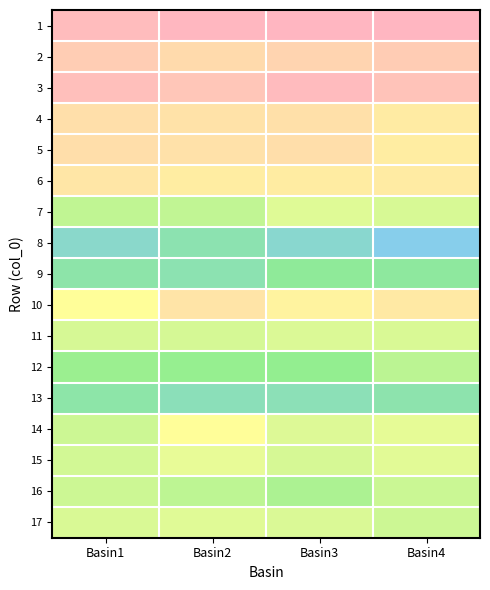

At which category does the chart reach its minimum across all series?

Basin4